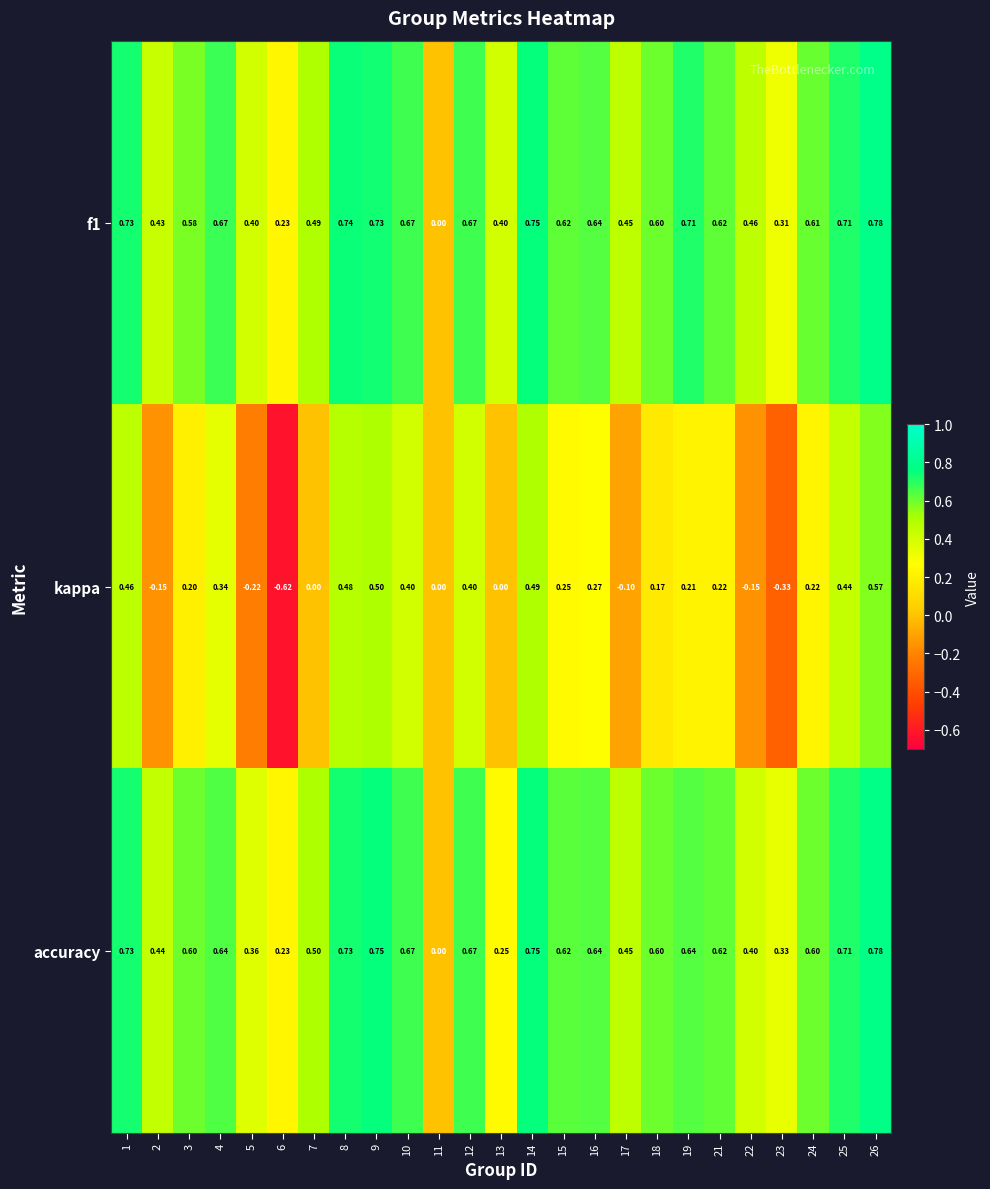

Between 3 and 17, which series saw the biggest shift?

kappa